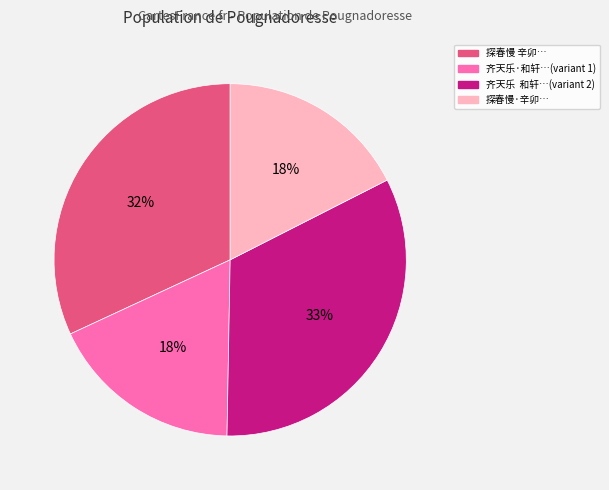

Does any single category account for the majority?

No